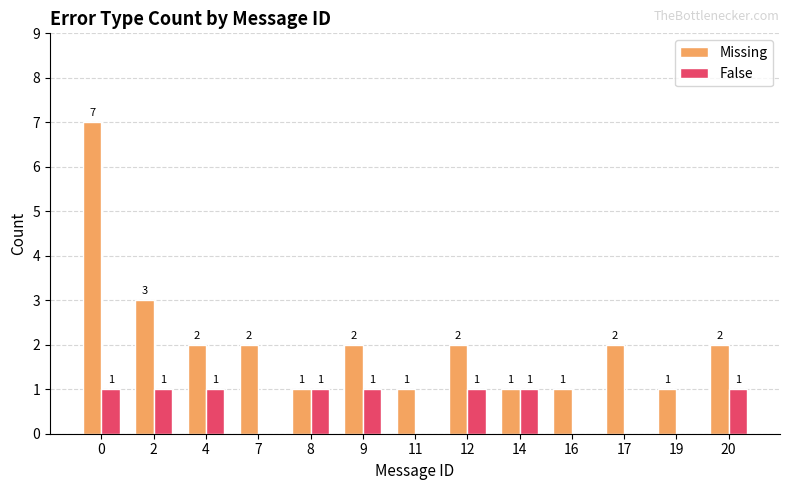

Are the bars grouped side by side (vs. stacked)?

Yes